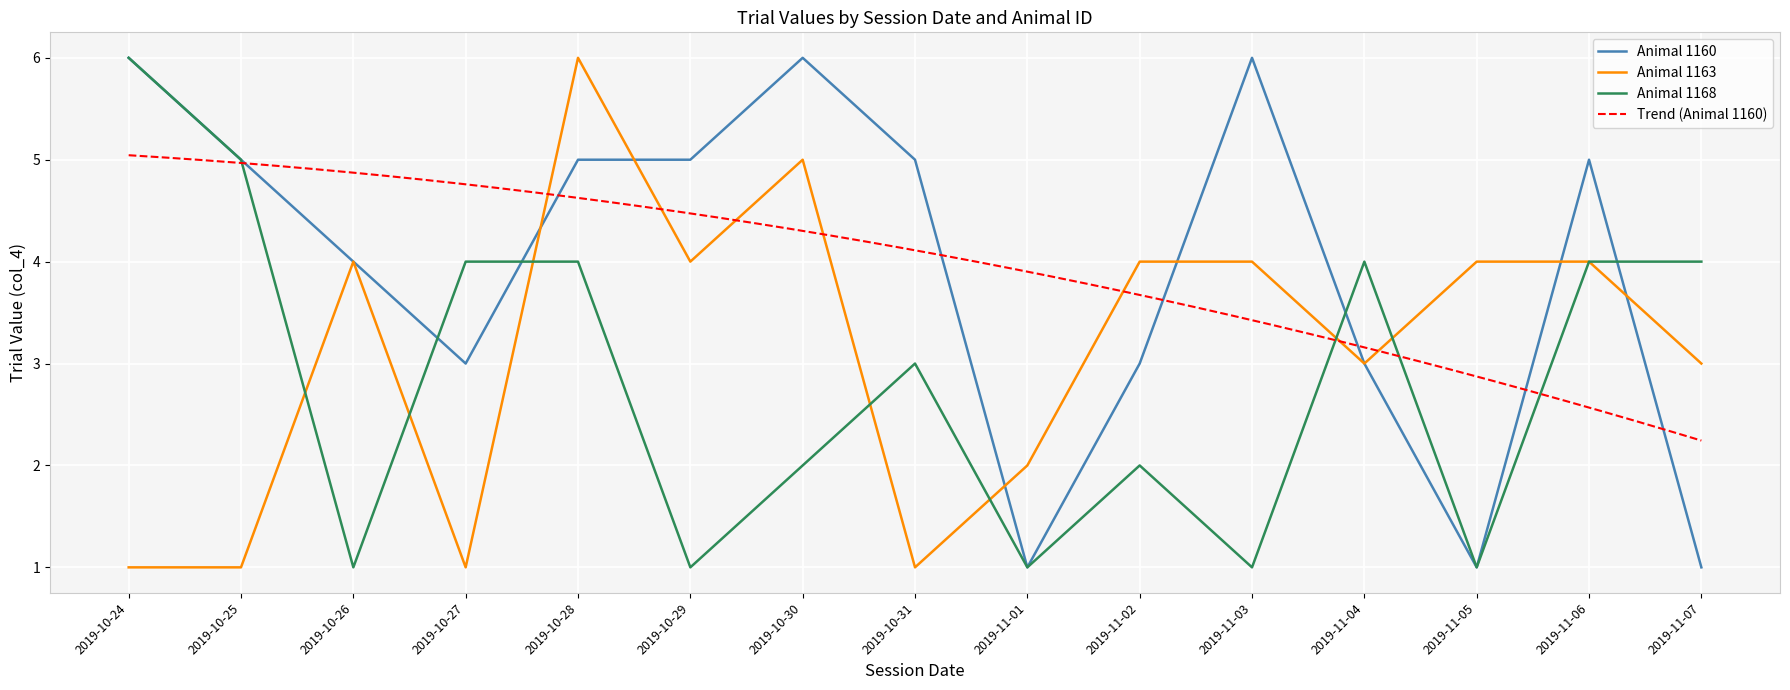

True or false: Animal 1163 has a value of 1 at 2019-10-25.

True